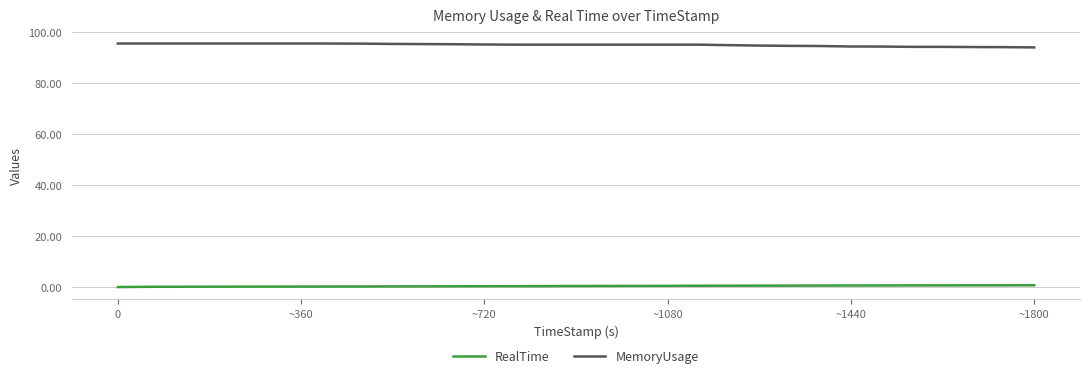

List the series in order of their peak value, lowest first.

RealTime, MemoryUsage